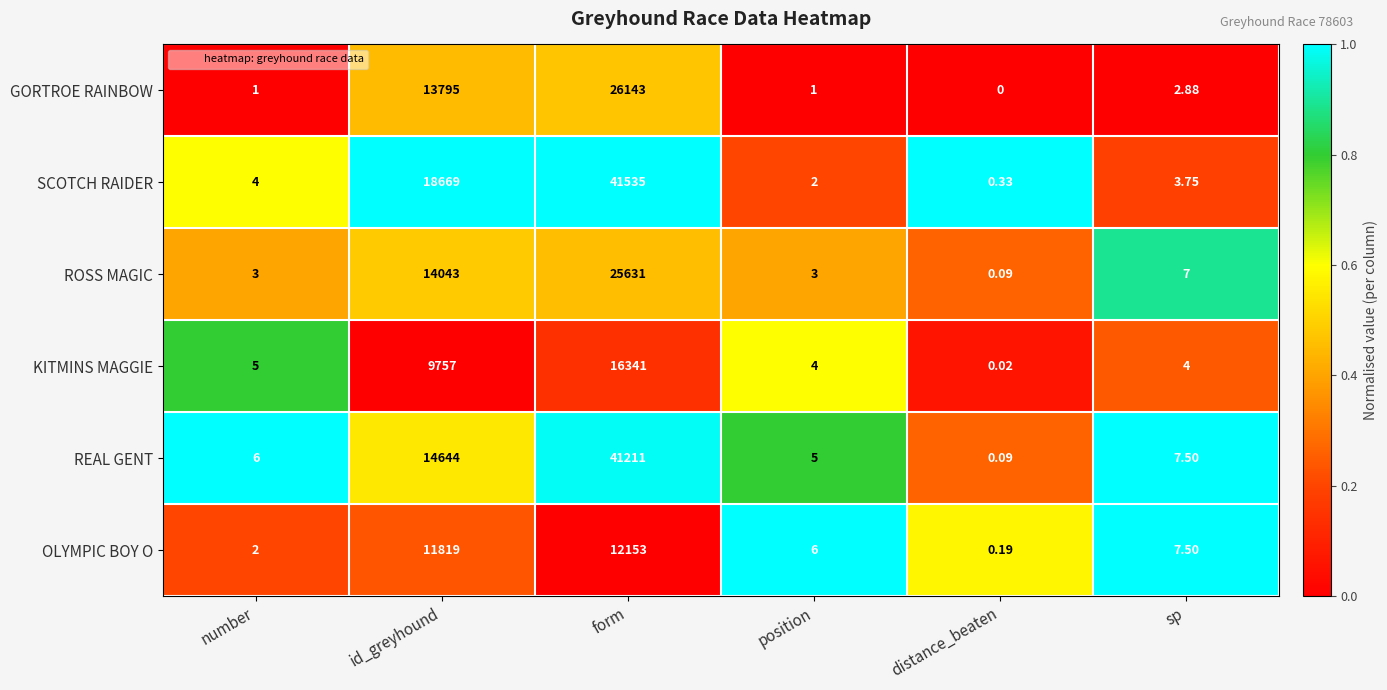

Between distance_beaten and sp, which series saw the biggest shift?

REAL GENT